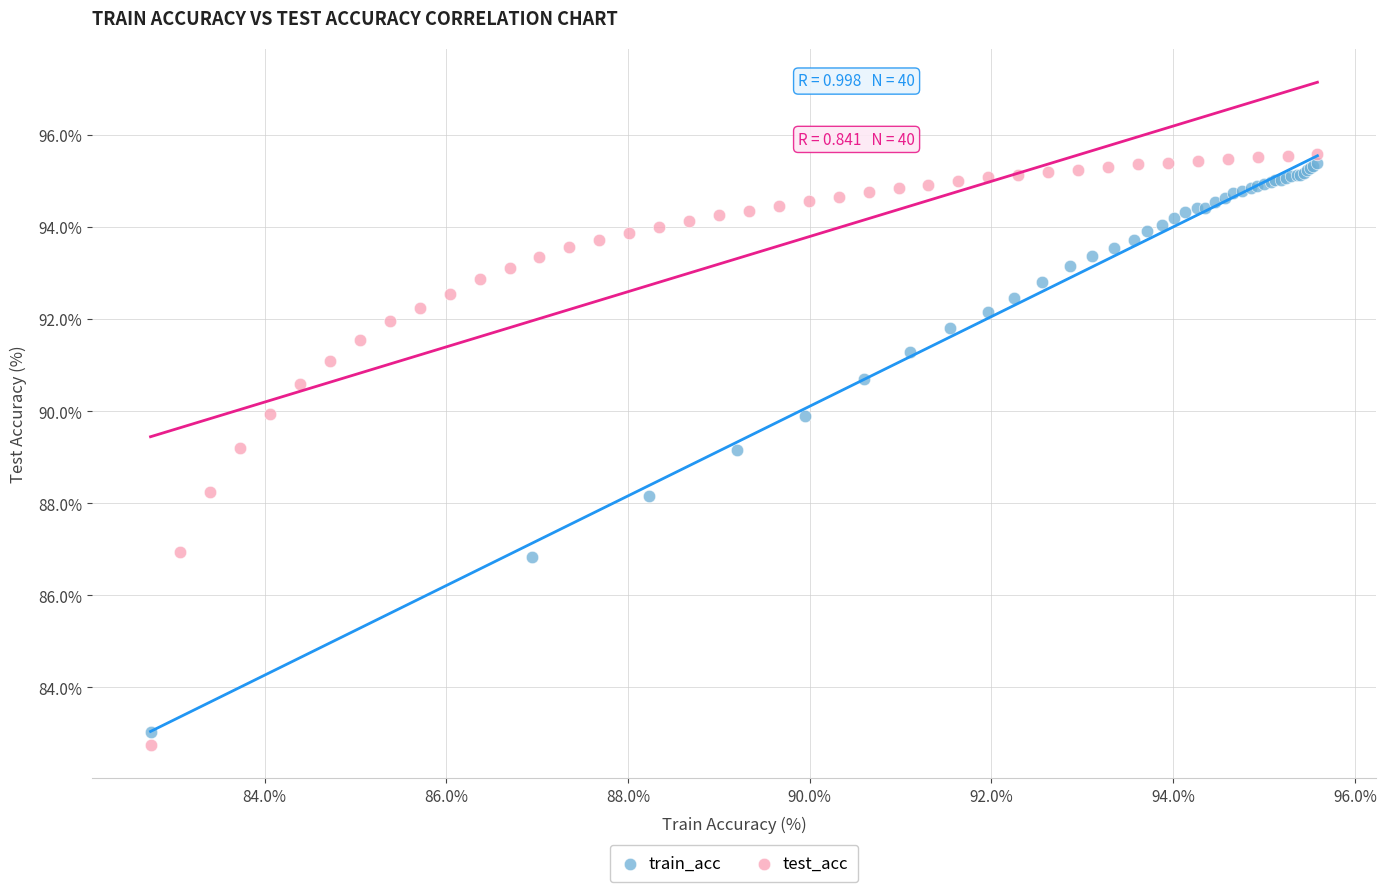

Which series has the widest spread of Y values?

test_acc